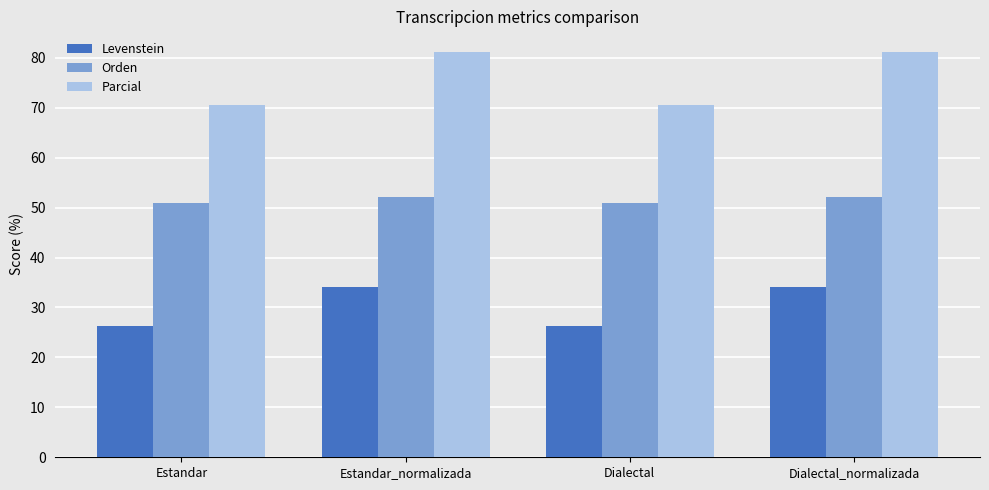

What is the sum of all Orden values?

206.2